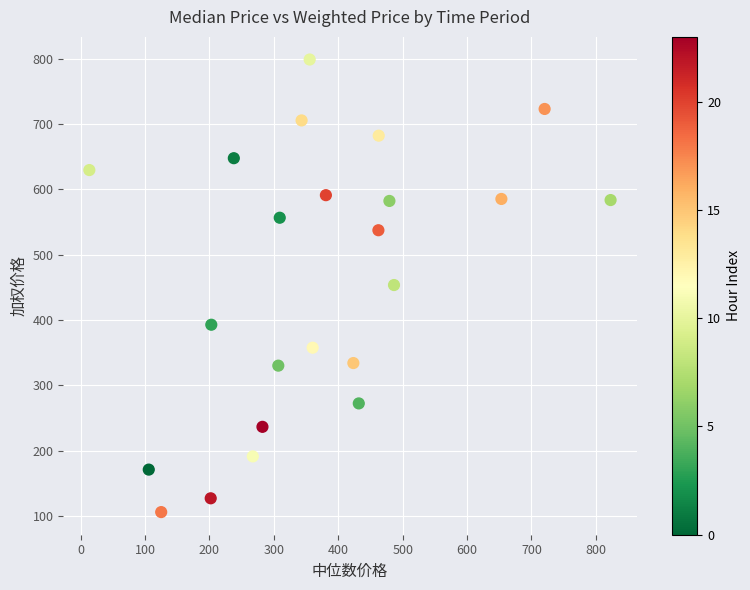

What is the range of Y values (max minus min)?

693.2